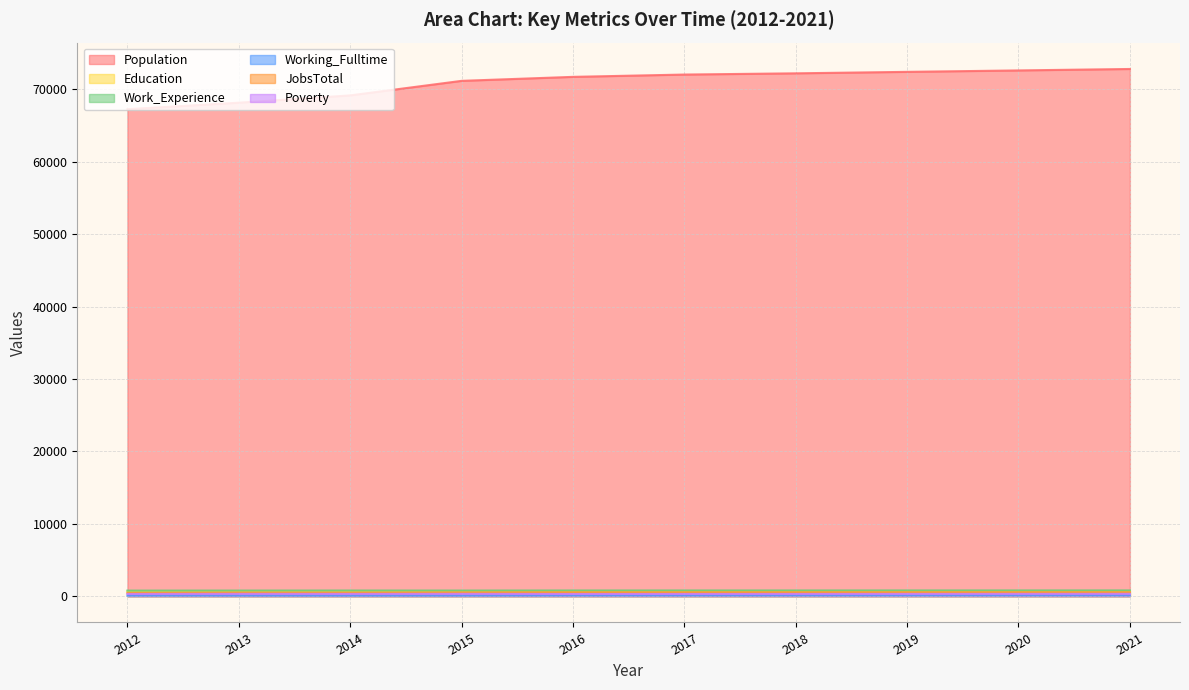

What is the average value of the Poverty series?

308